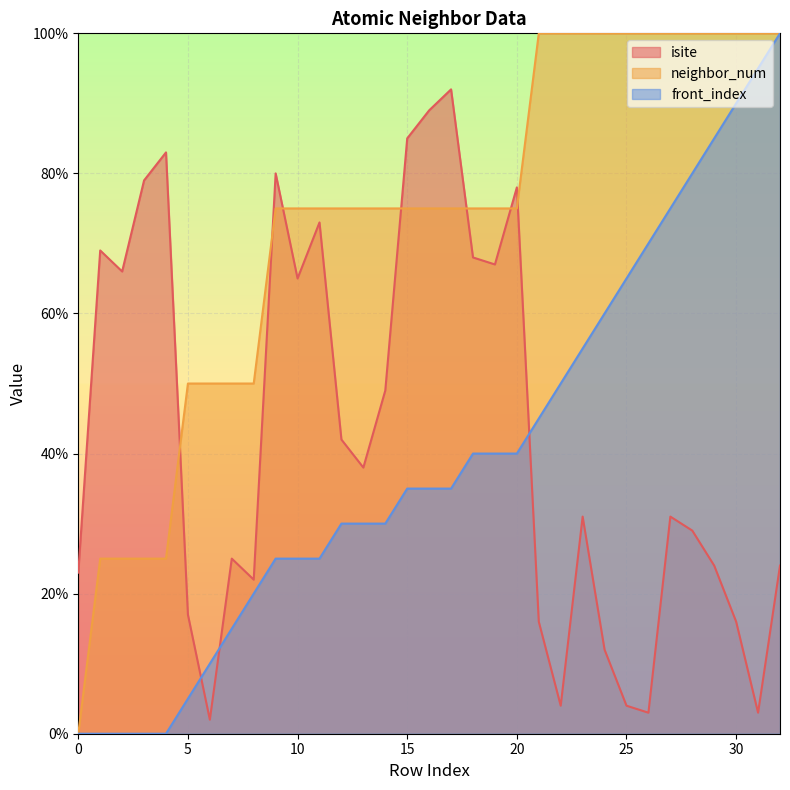

True or false: front_index and neighbor_num intersect in this chart.

False